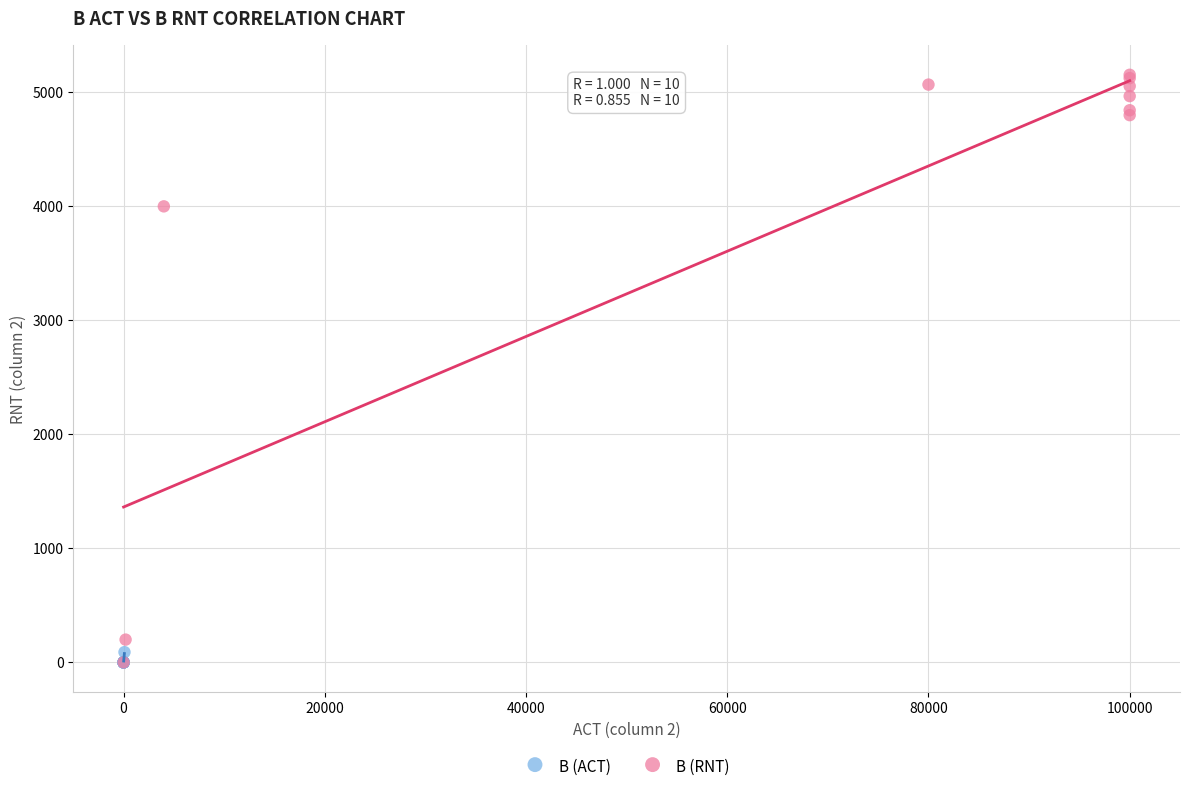

Which series has the largest Y range (max minus min)?

B (RNT)